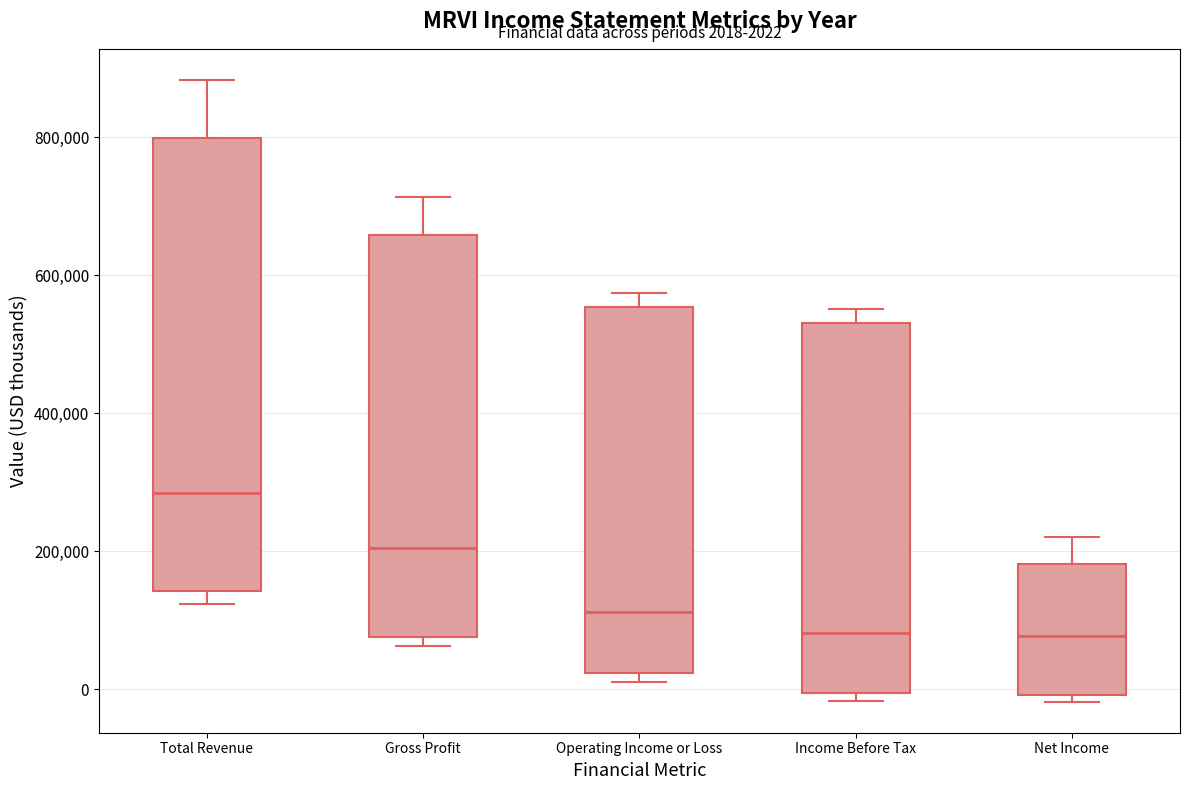

Which box's median line is the highest?

Total Revenue